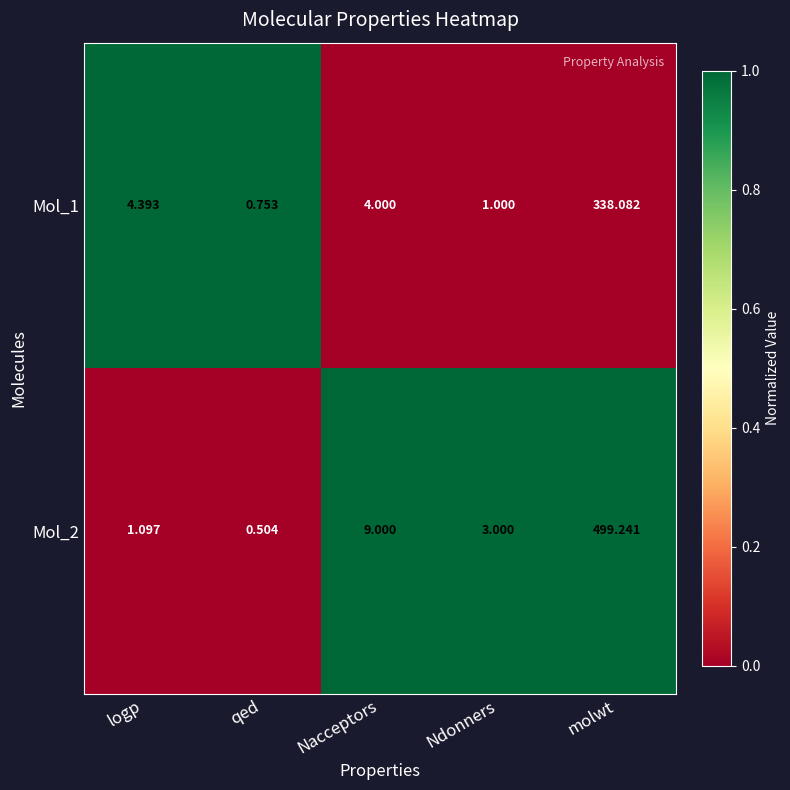

Which series changed the most between logp and Ndonners?

Mol_1